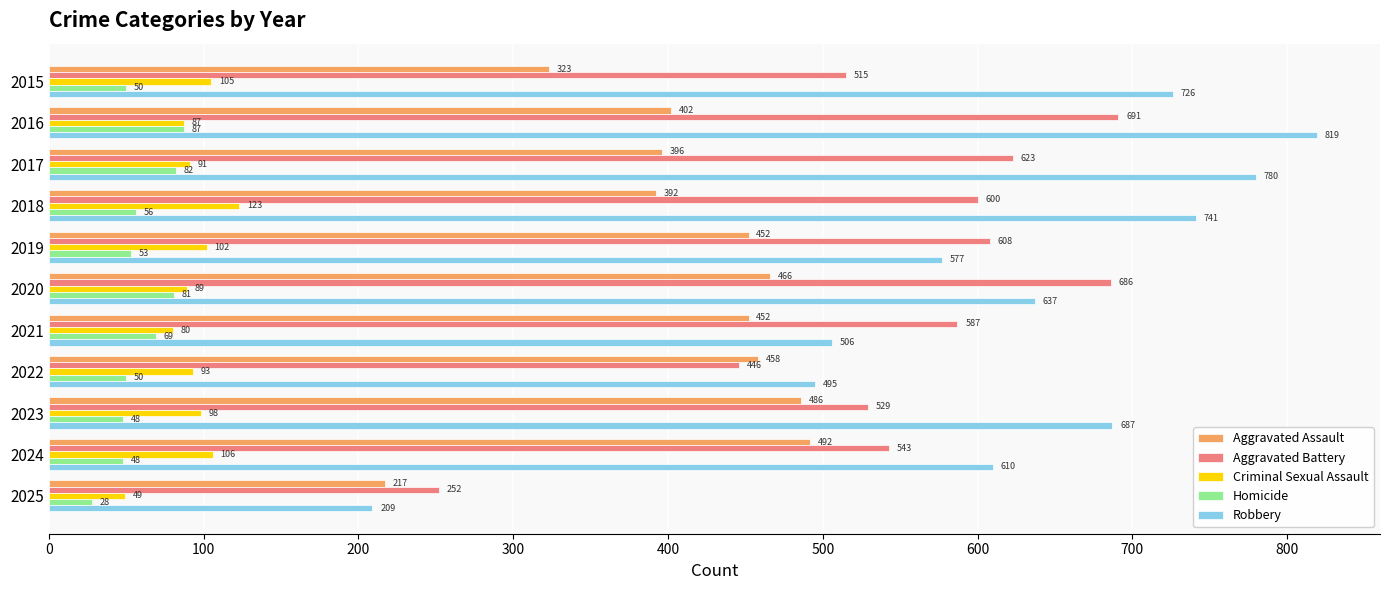

Where is Robbery nearest to the value 514?

2021